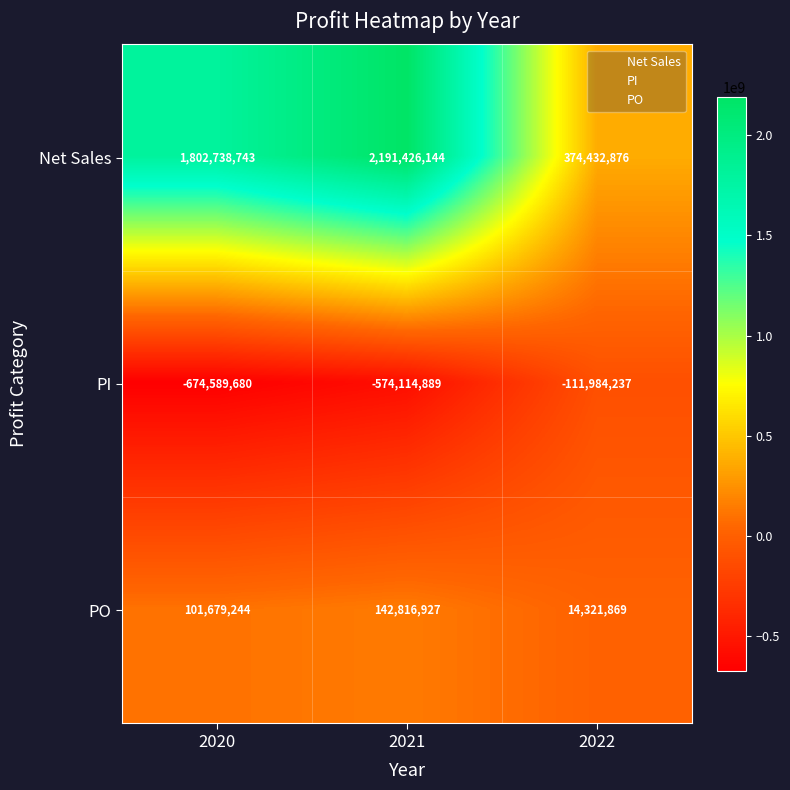

At which category does the chart reach its minimum across all series?

2020